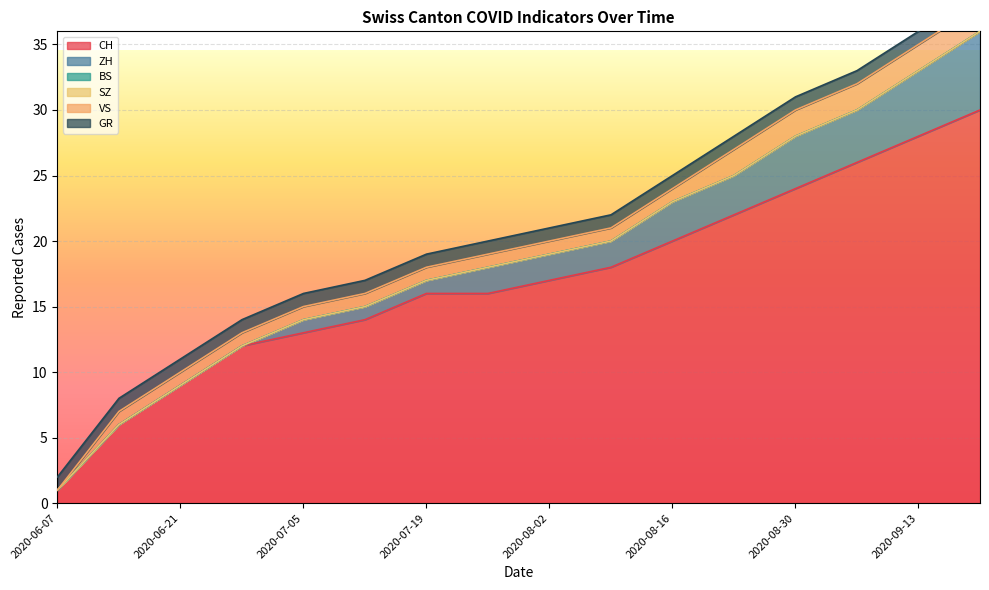

At how many categories does at least one series exceed 14?

10